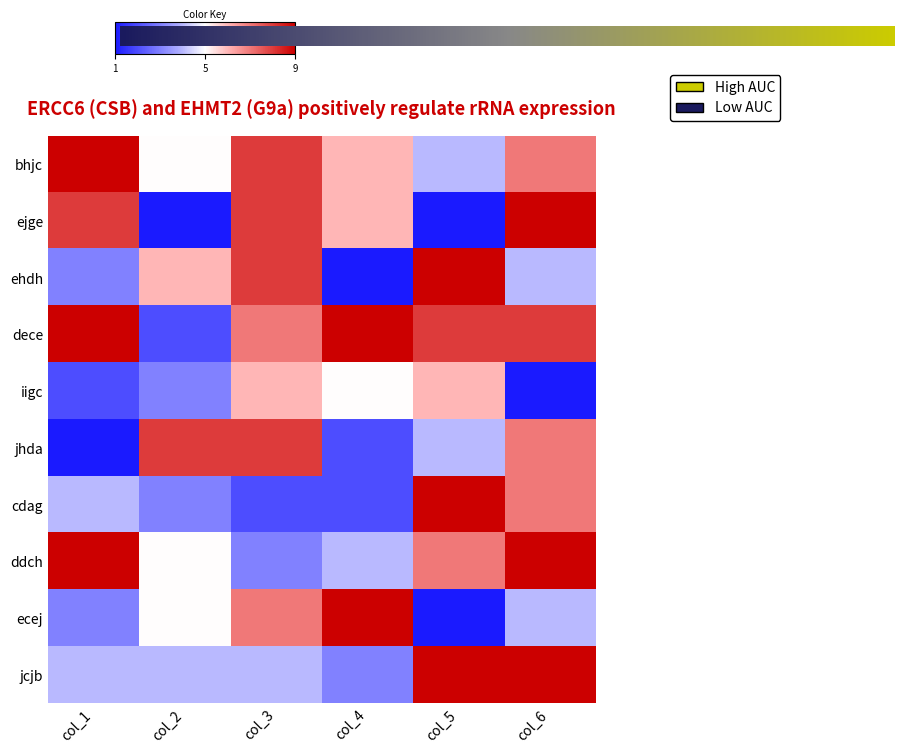

Reading left to right, transcribe all the data shown in this chart.

bhjc: 1.0	0.0	0.8	0.2	-0.2	0.5
ejge: 0.8	-1.0	0.8	0.2	-1.0	1.0
ehdh: -0.5	0.2	0.8	-1.0	1.0	-0.2
dece: 1.0	-0.8	0.5	1.0	0.8	0.8
iigc: -0.8	-0.5	0.2	0.0	0.2	-1.0
jhda: -1.0	0.8	0.8	-0.8	-0.2	0.5
cdag: -0.2	-0.5	-0.8	-0.8	1.0	0.5
ddch: 1.0	0.0	-0.5	-0.2	0.5	1.0
ecej: -0.5	0.0	0.5	1.0	-1.0	-0.2
jcjb: -0.2	-0.2	-0.2	-0.5	1.0	1.0